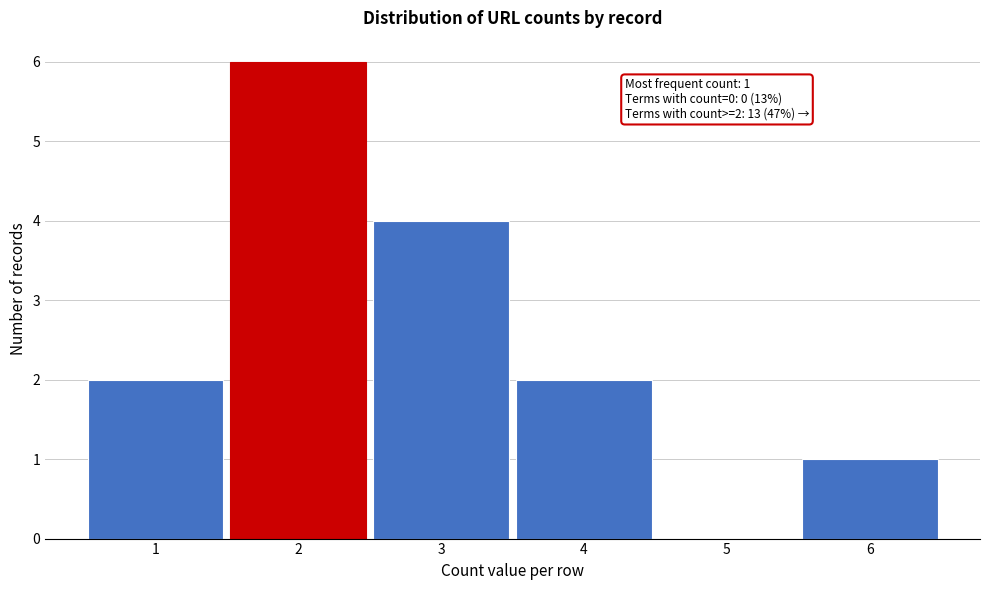

Which range on the x-axis has the tallest bar?

1.5 to 2.5